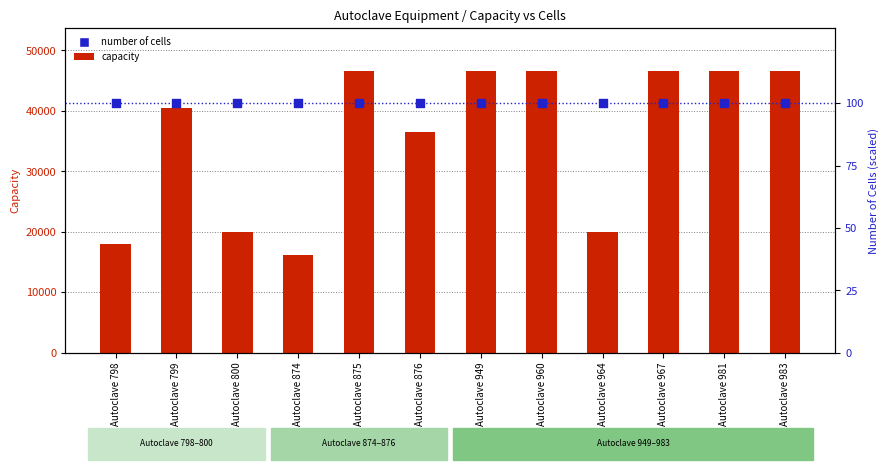

Which series has the largest total across all categories?

capacity